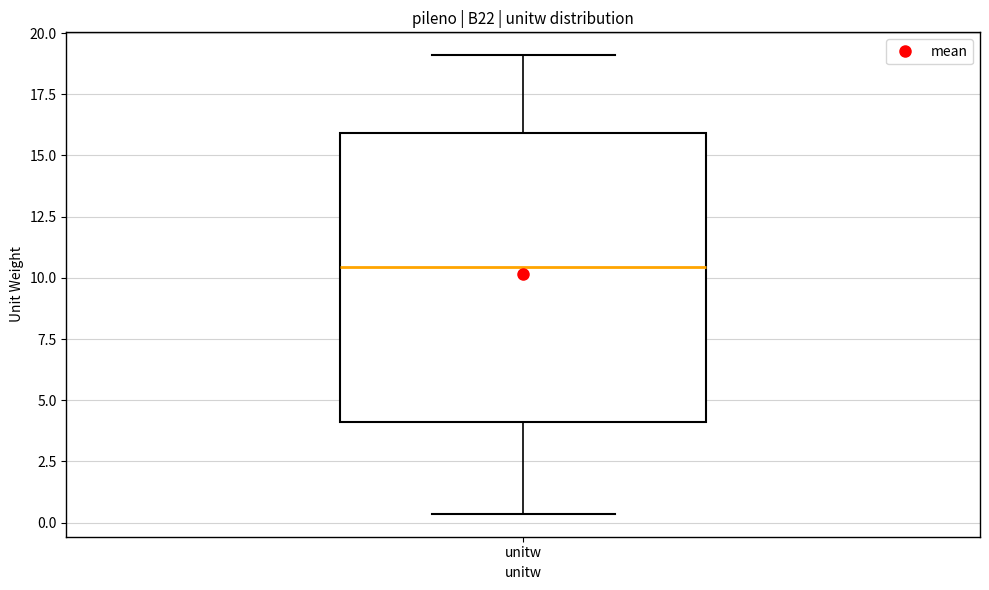

Where does the median line of the box for unitw sit on the y-axis? The values are not printed on the chart, so give them approximately, as read against the axis.

10.5